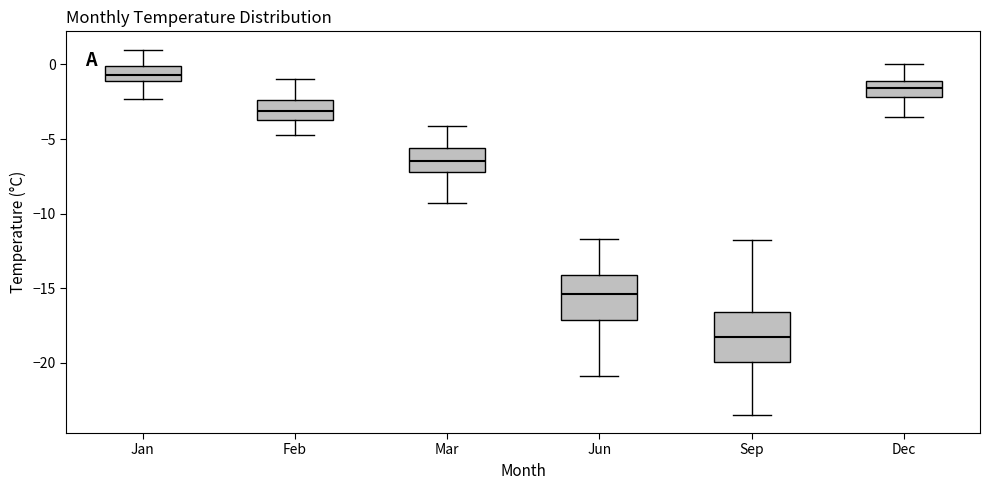

Where is the lower edge of the box for Feb on the y-axis? The values are not printed on the chart, so give them approximately, as read against the axis.

-3.5